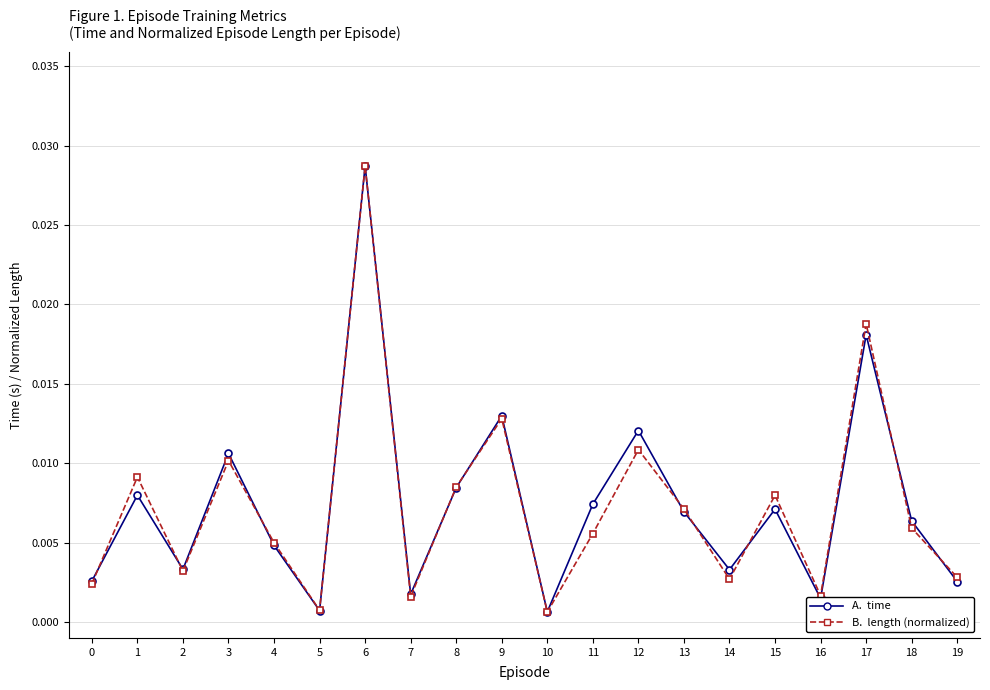

Which category has the highest value across all series?

6